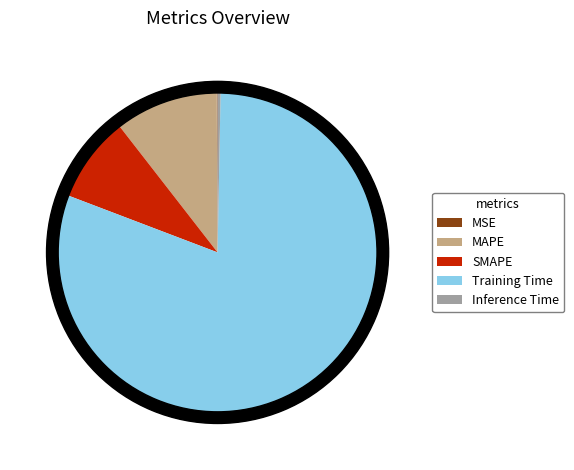

Rank the categories by value from highest to lowest.

Training Time, MAPE, SMAPE, Inference Time, MSE